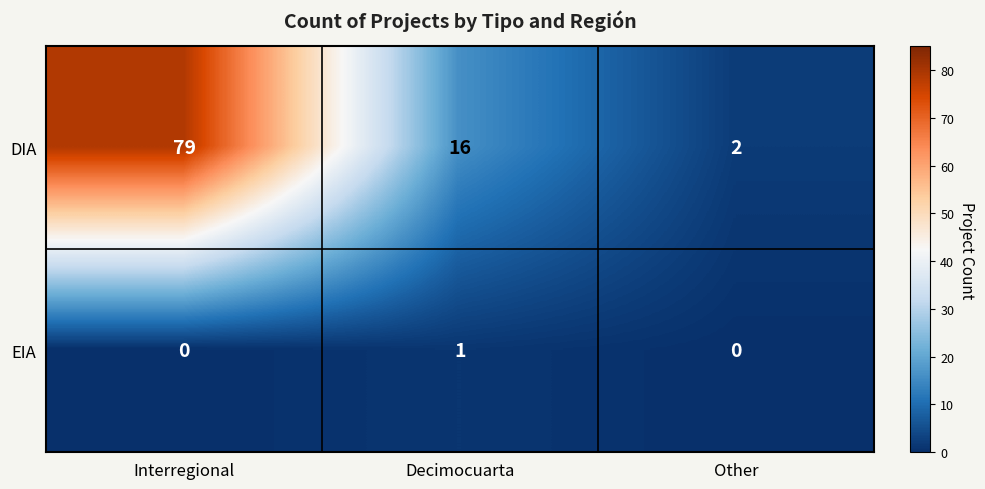

Which series has the largest total across all categories?

DIA